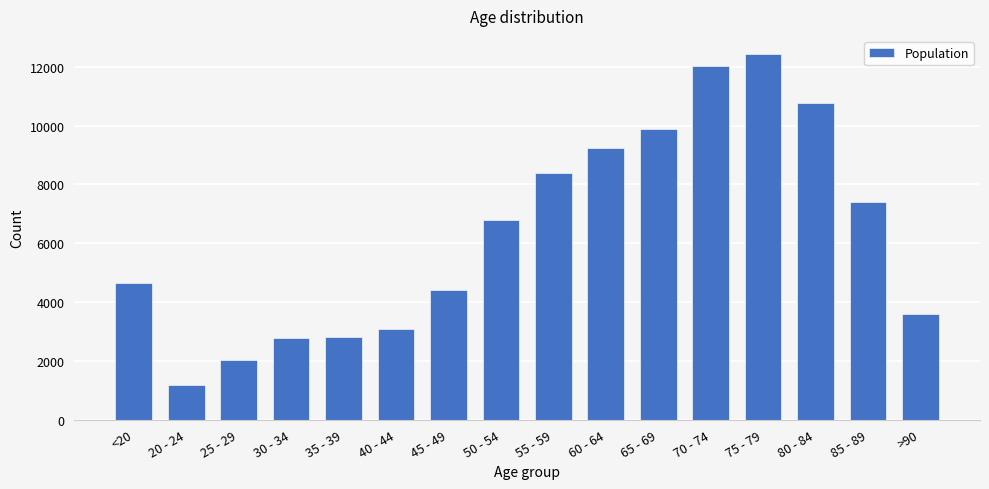

Are the bars grouped side by side (vs. stacked)?

No